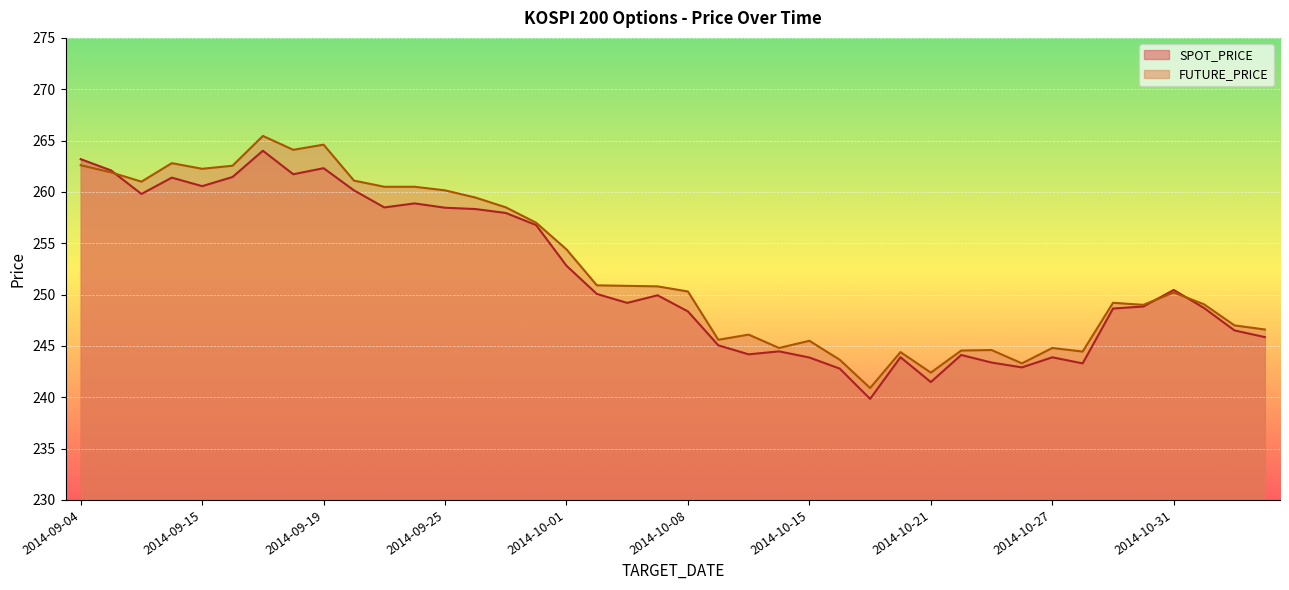

How many data points in SPOT_PRICE are above 249?

21